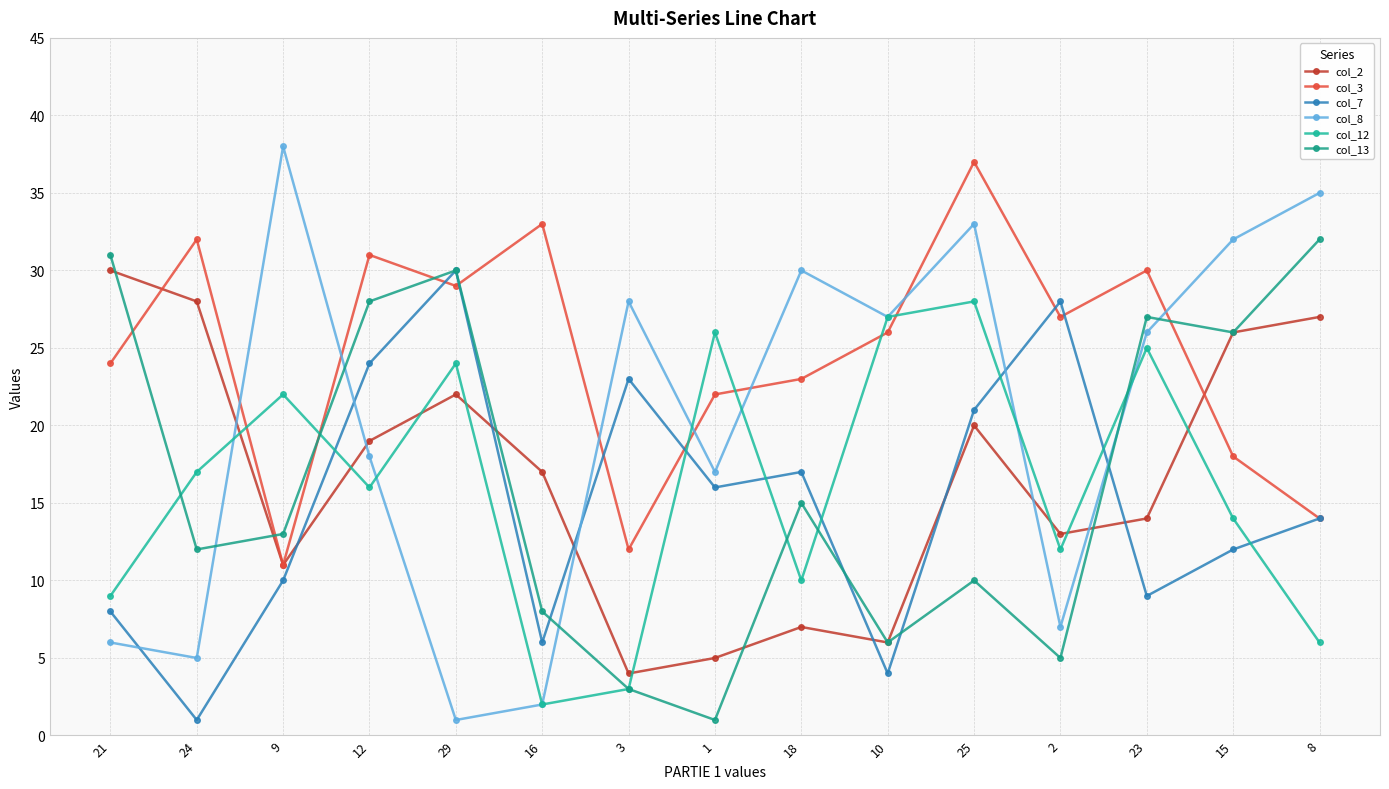

Is it true that col_7 equals 19 at 15?

False